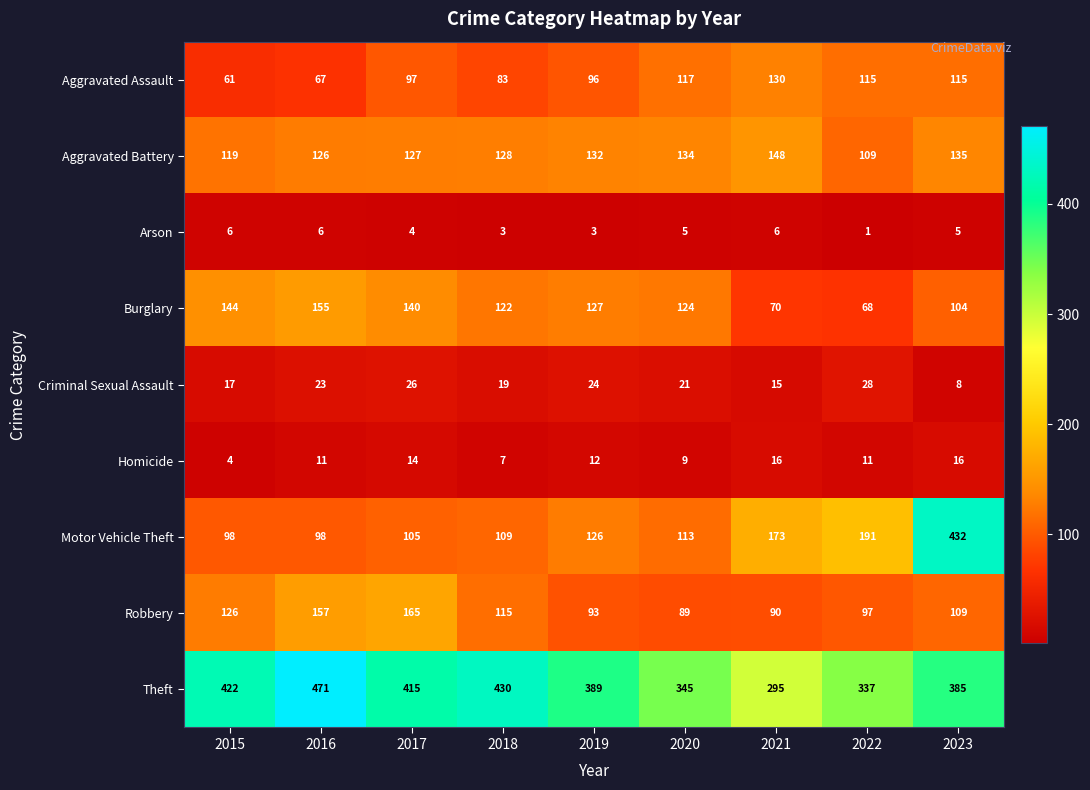

List the series in order of their peak value, highest first.

Theft, Motor Vehicle Theft, Robbery, Burglary, Aggravated Battery, Aggravated Assault, Criminal Sexual Assault, Homicide, Arson